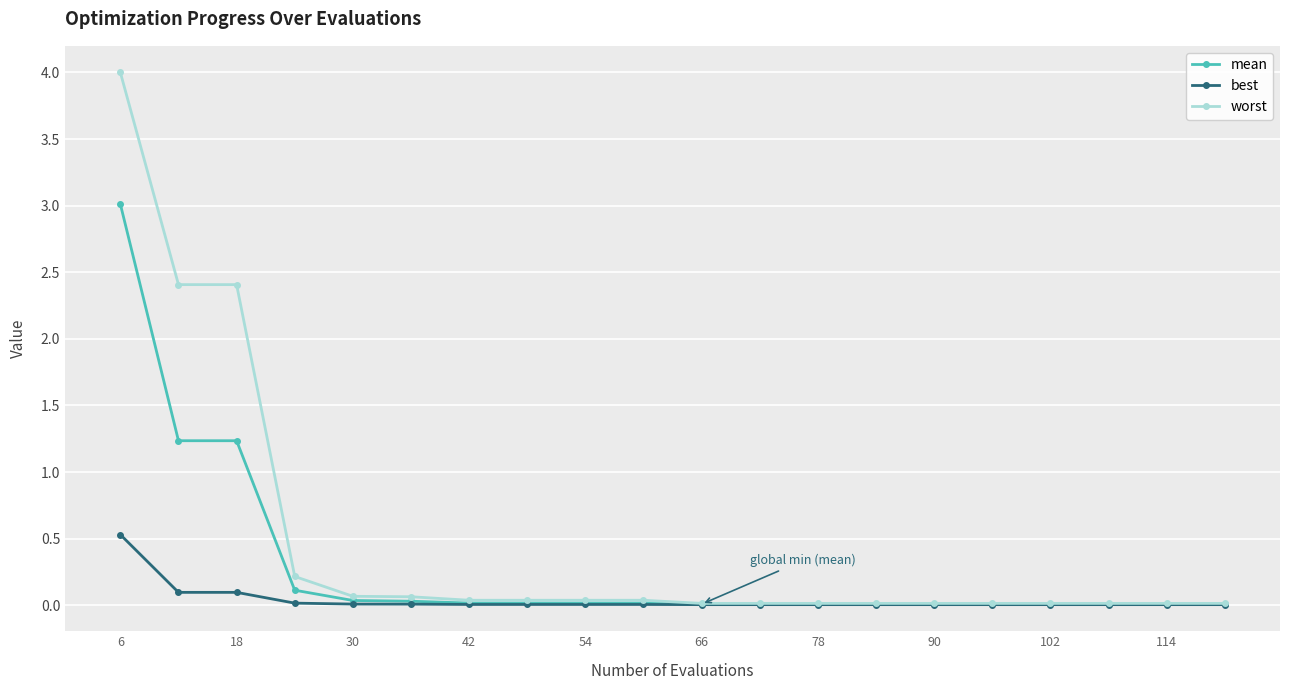

Which series has the largest total across all categories?

worst